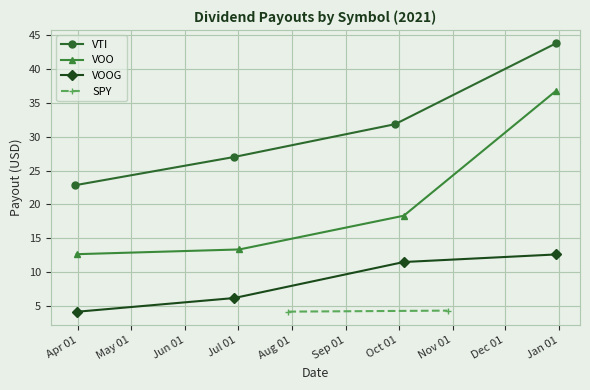

What is the value of the VTI point at the 3rd from the left?

31.9